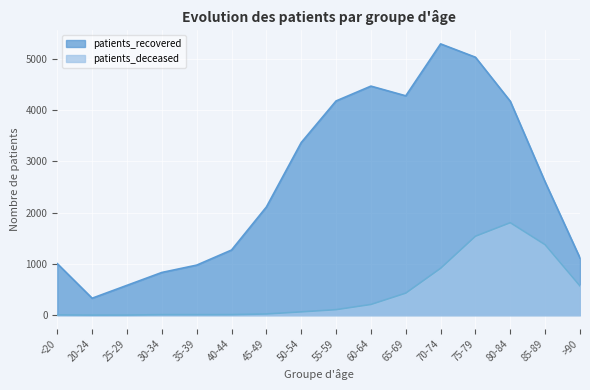

Rank the series by their average value, from lowest to highest.

patients_deceased, patients_recovered